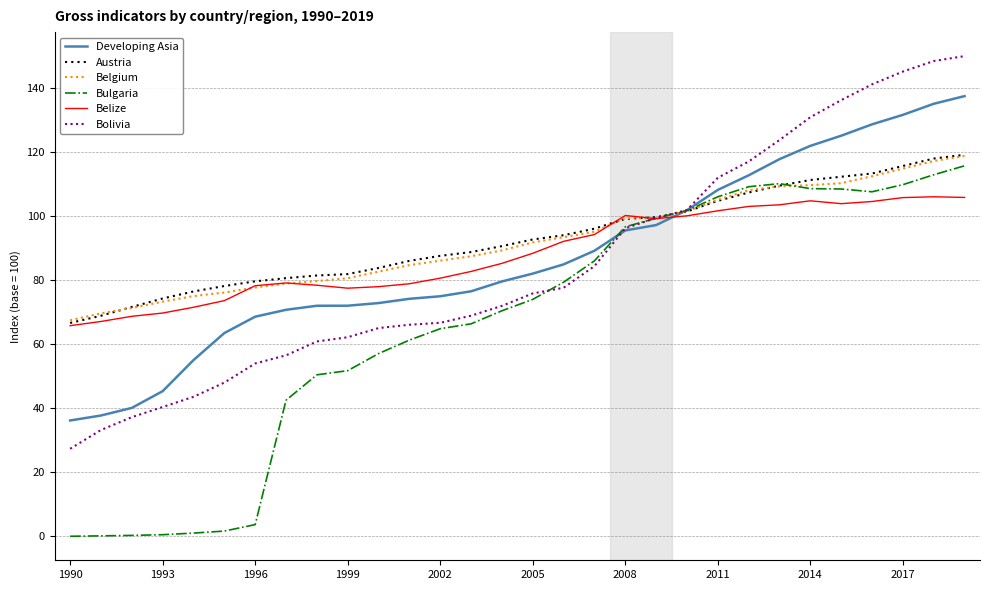

What is the difference between the maximum and minimum values in the Austria series?

52.5